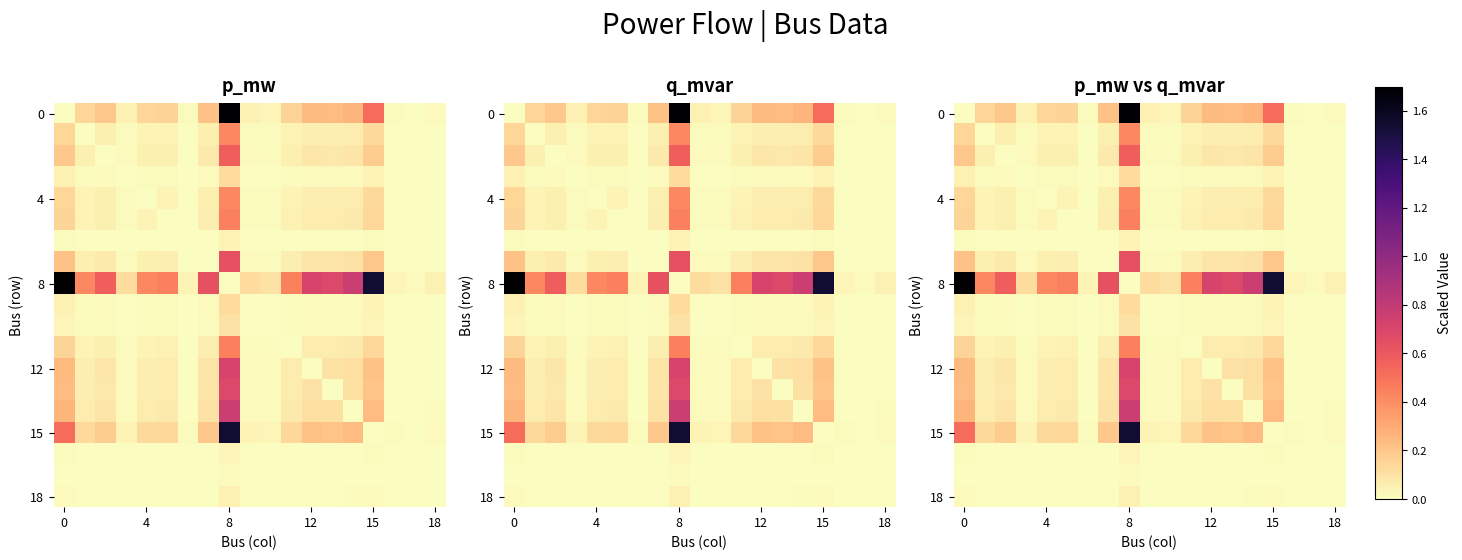

How many values in the 15 series exceed 0?

18